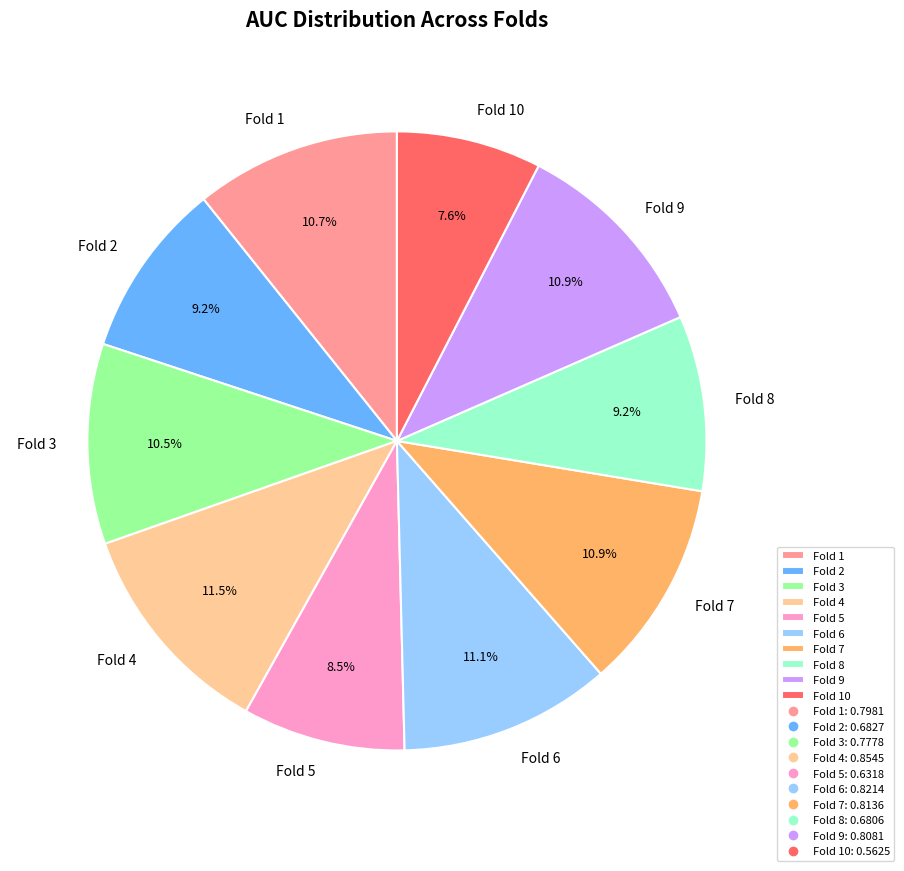

Combined, what portion of the pie is Fold 10 and Fold 4?

19.1%